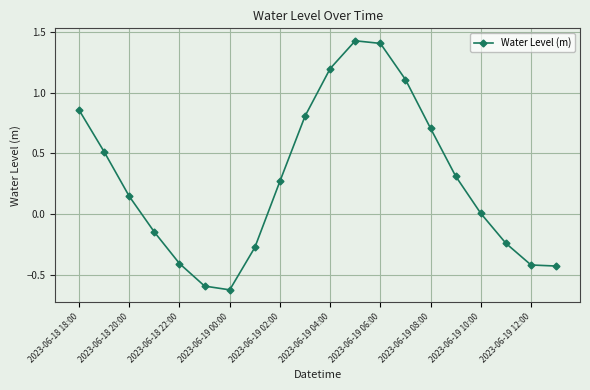

What is the smallest value displayed?

-0.6